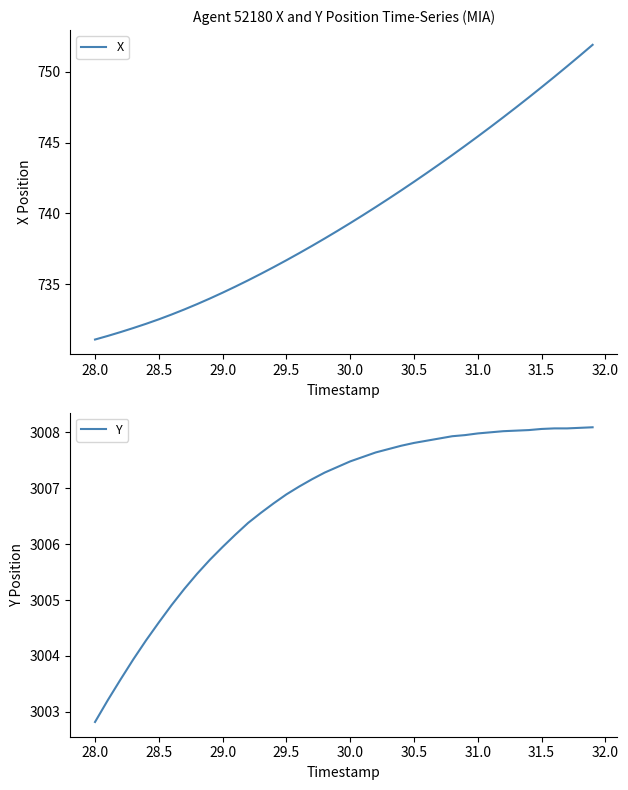

The value of X at 30.5 is 1162.7. True or false?

False